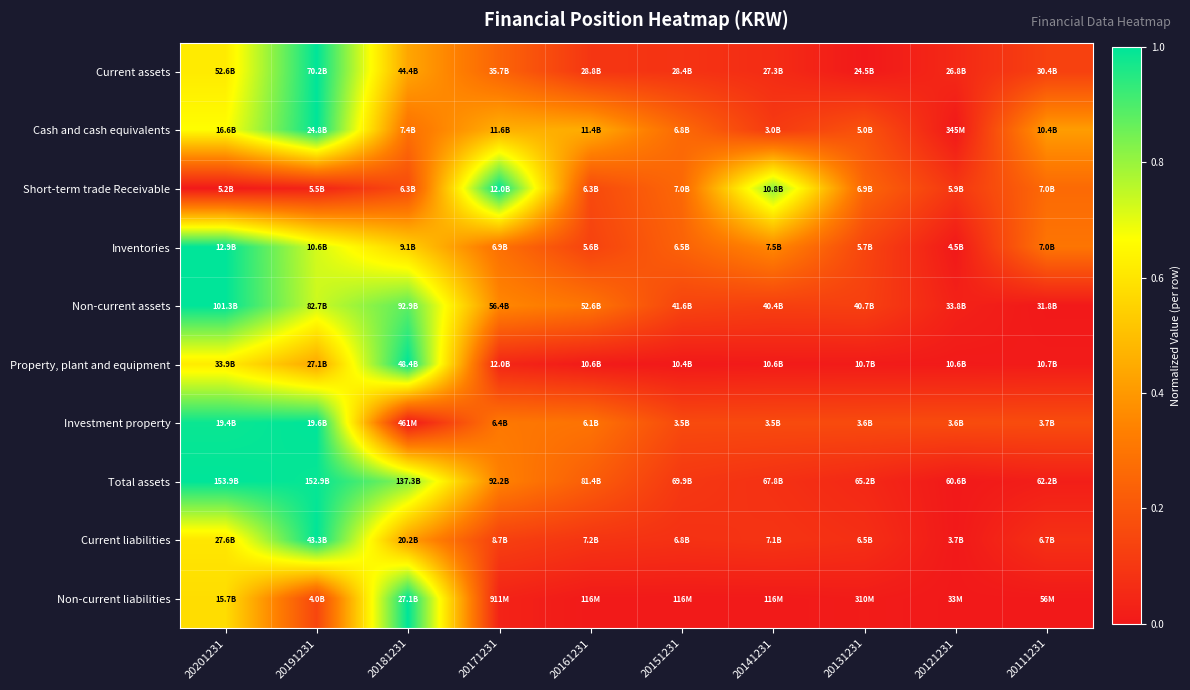

Reading right to left, list all the values displayed in this chart.

Current assets: 20111231=0.1	20121231=0.1	20131231=0.0	20141231=0.1	20151231=0.1	20161231=0.1	20171231=0.2	20181231=0.4	20191231=1.0	20201231=0.6
Cash and cash equivalents: 20111231=0.4	20121231=0.0	20131231=0.2	20141231=0.1	20151231=0.3	20161231=0.5	20171231=0.5	20181231=0.3	20191231=1.0	20201231=0.7
Short-term trade Receivable: 20111231=0.3	20121231=0.1	20131231=0.3	20141231=0.8	20151231=0.3	20161231=0.2	20171231=1.0	20181231=0.2	20191231=0.0	20201231=0.0
Inventories: 20111231=0.3	20121231=0.0	20131231=0.1	20141231=0.4	20151231=0.2	20161231=0.1	20171231=0.3	20181231=0.5	20191231=0.7	20201231=1.0
Non-current assets: 20111231=0.0	20121231=0.0	20131231=0.1	20141231=0.1	20151231=0.1	20161231=0.3	20171231=0.4	20181231=0.9	20191231=0.7	20201231=1.0
Property, plant and equipment: 20111231=0.0	20121231=0.0	20131231=0.0	20141231=0.0	20151231=0.0	20161231=0.0	20171231=0.0	20181231=1.0	20191231=0.4	20201231=0.6
Investment property: 20111231=0.2	20121231=0.2	20131231=0.2	20141231=0.2	20151231=0.2	20161231=0.3	20171231=0.3	20181231=0.0	20191231=1.0	20201231=1.0
Total assets: 20111231=0.0	20121231=0.0	20131231=0.0	20141231=0.1	20151231=0.1	20161231=0.2	20171231=0.3	20181231=0.8	20191231=1.0	20201231=1.0
Current liabilities: 20111231=0.1	20121231=0.0	20131231=0.1	20141231=0.1	20151231=0.1	20161231=0.1	20171231=0.1	20181231=0.4	20191231=1.0	20201231=0.6
Non-current liabilities: 20111231=0.0	20121231=0.0	20131231=0.0	20141231=0.0	20151231=0.0	20161231=0.0	20171231=0.0	20181231=1.0	20191231=0.1	20201231=0.6